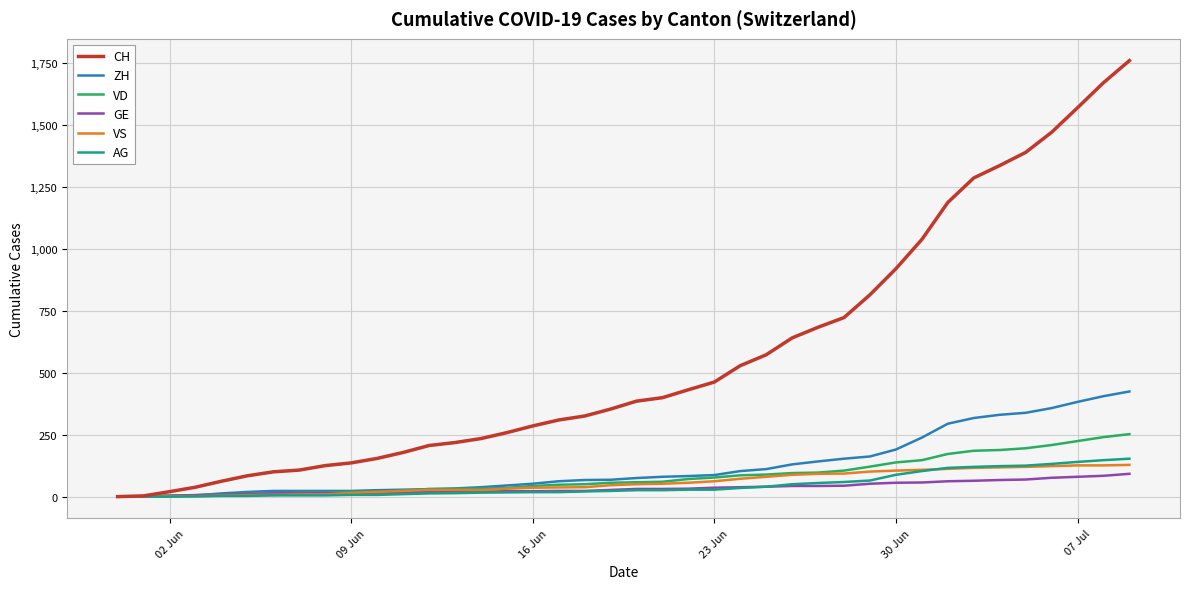

What is the maximum value shown in the chart?

1758